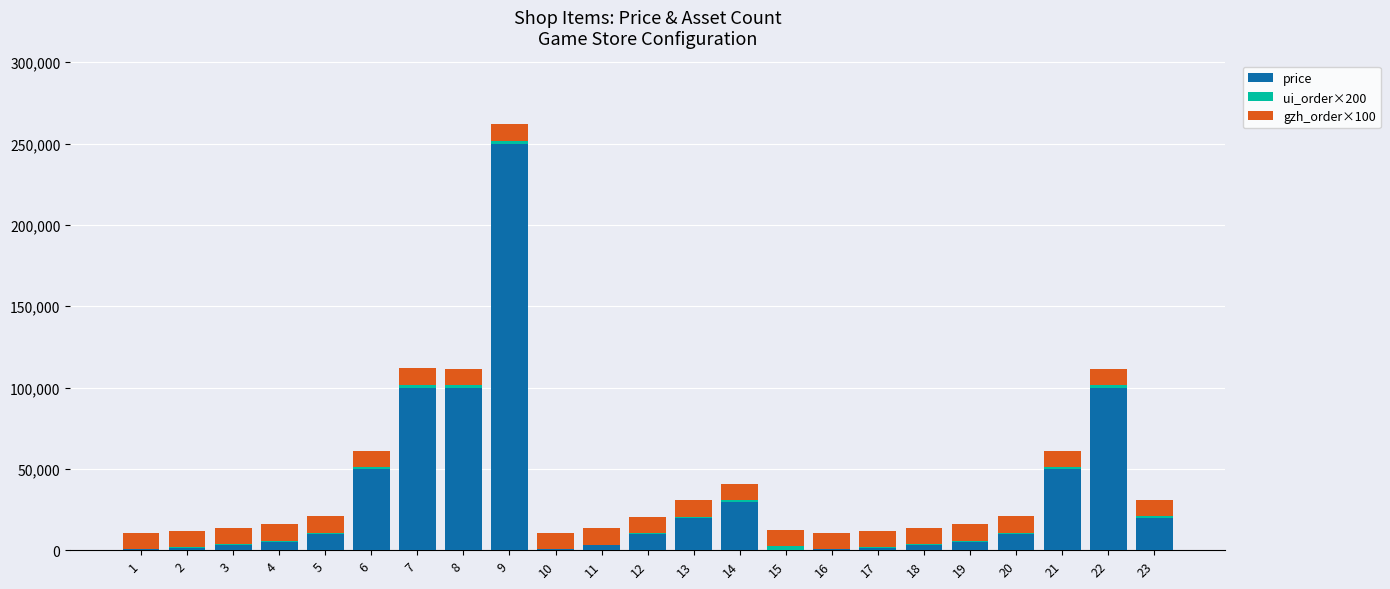

What is the sum of all price values?

771900